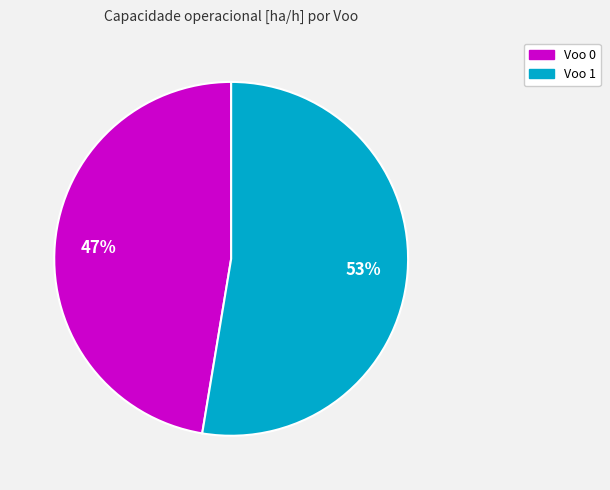

Does Voo 0 account for over 50% of the chart?

No